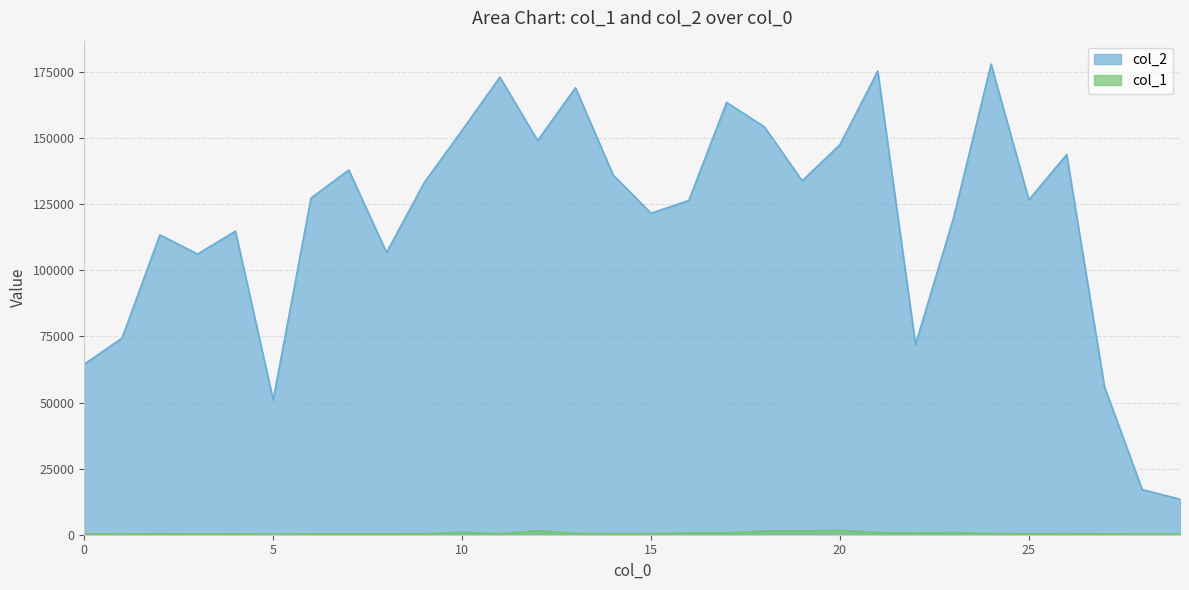

How many values in the col_1 series are below 388?

15